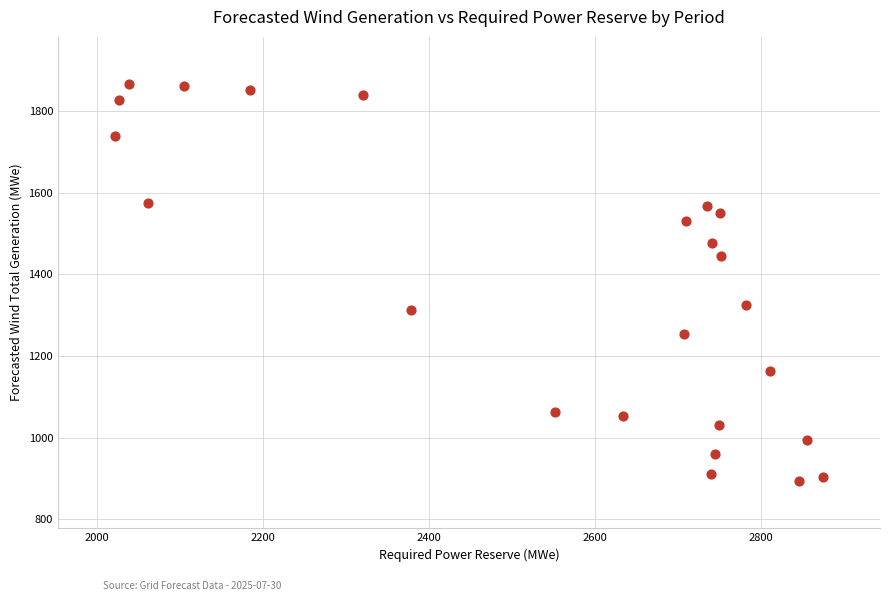

What is the range of Y values (max minus min)?

972